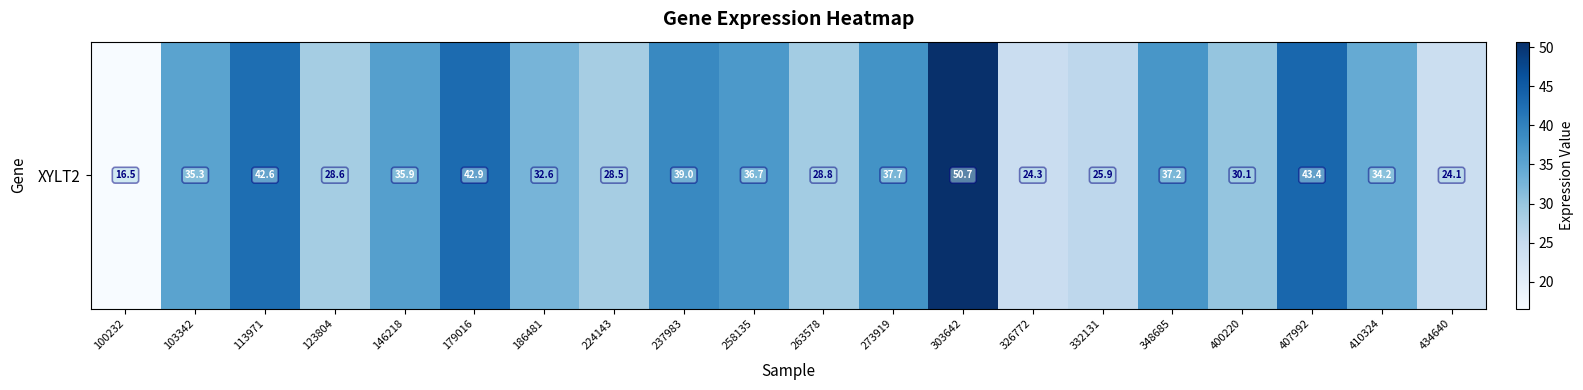

Is it true that the value at 400220 is 30.1?

True